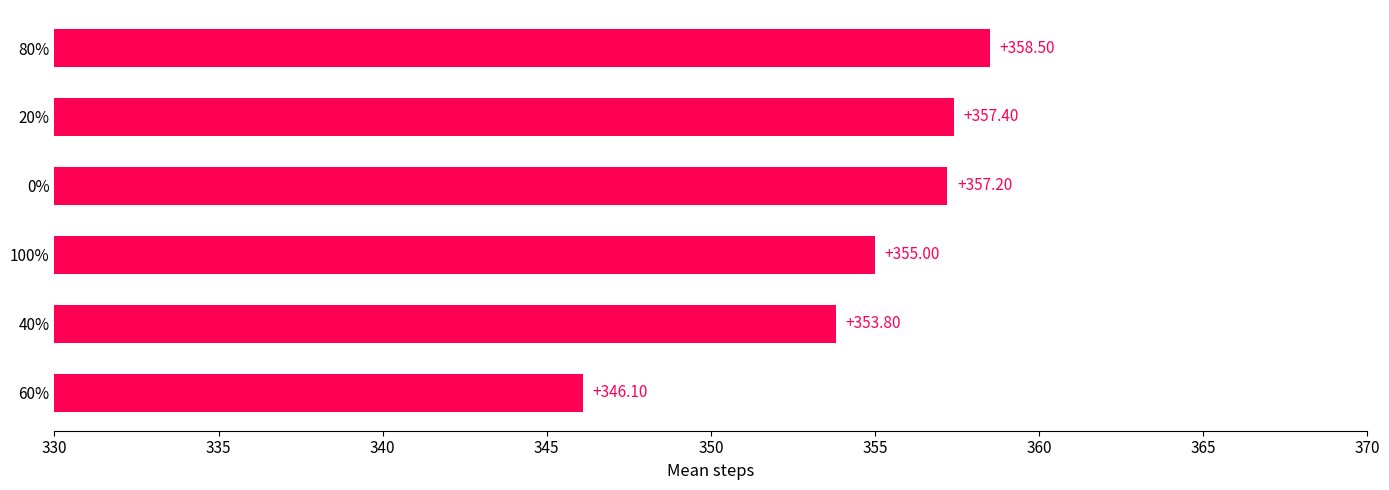

What is the sum of the values at 0% and 40%?

711.0